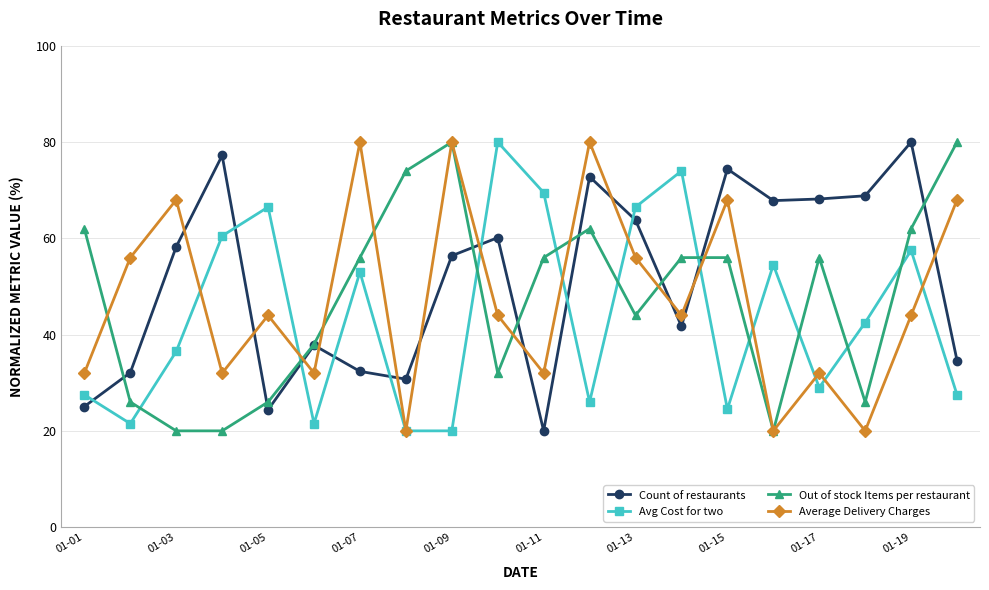

What is the difference between the maximum and minimum values in the Average Delivery Charges series?

60.0